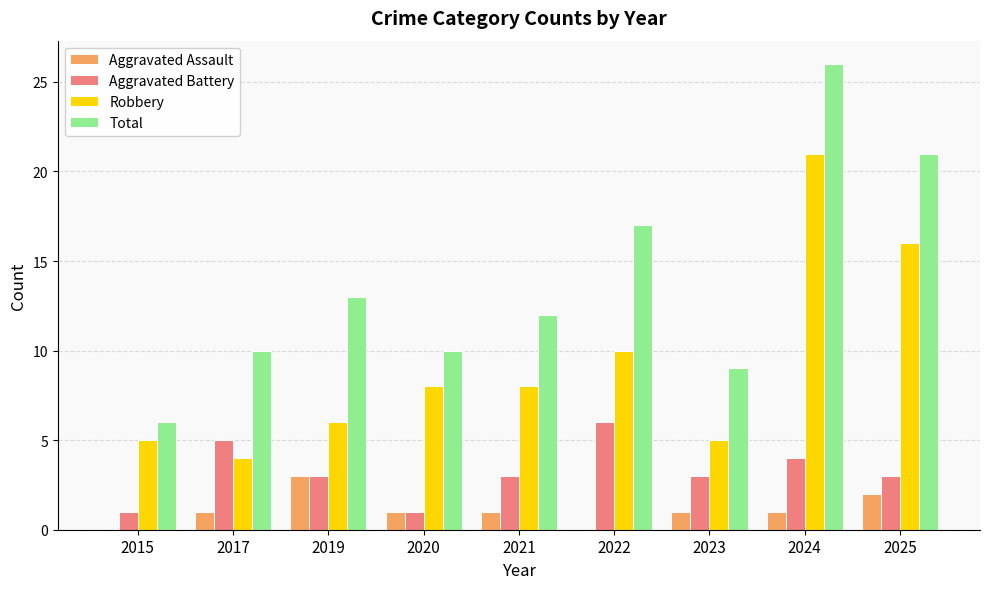

Which series changed the most between 2022 and 2023?

Total